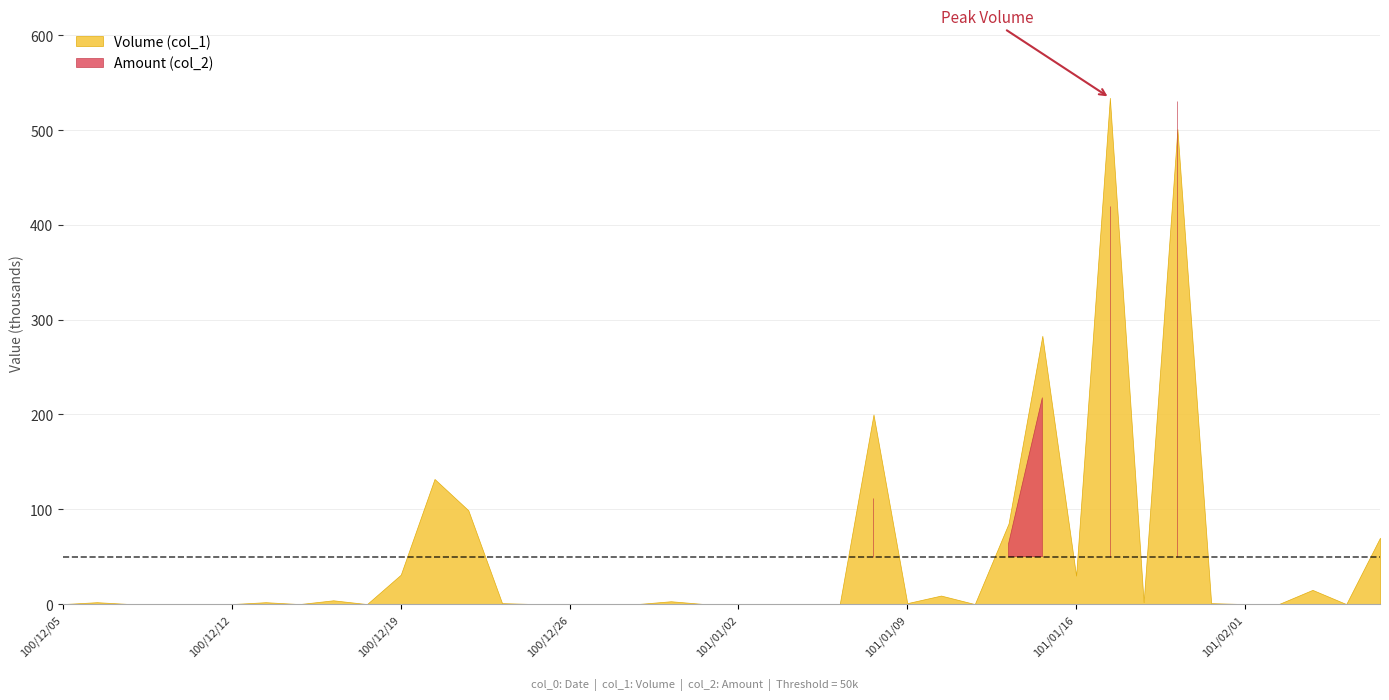

Where do Amount (col_2) and Volume (col_1) first cross each other?

101/01/18 and 101/01/30